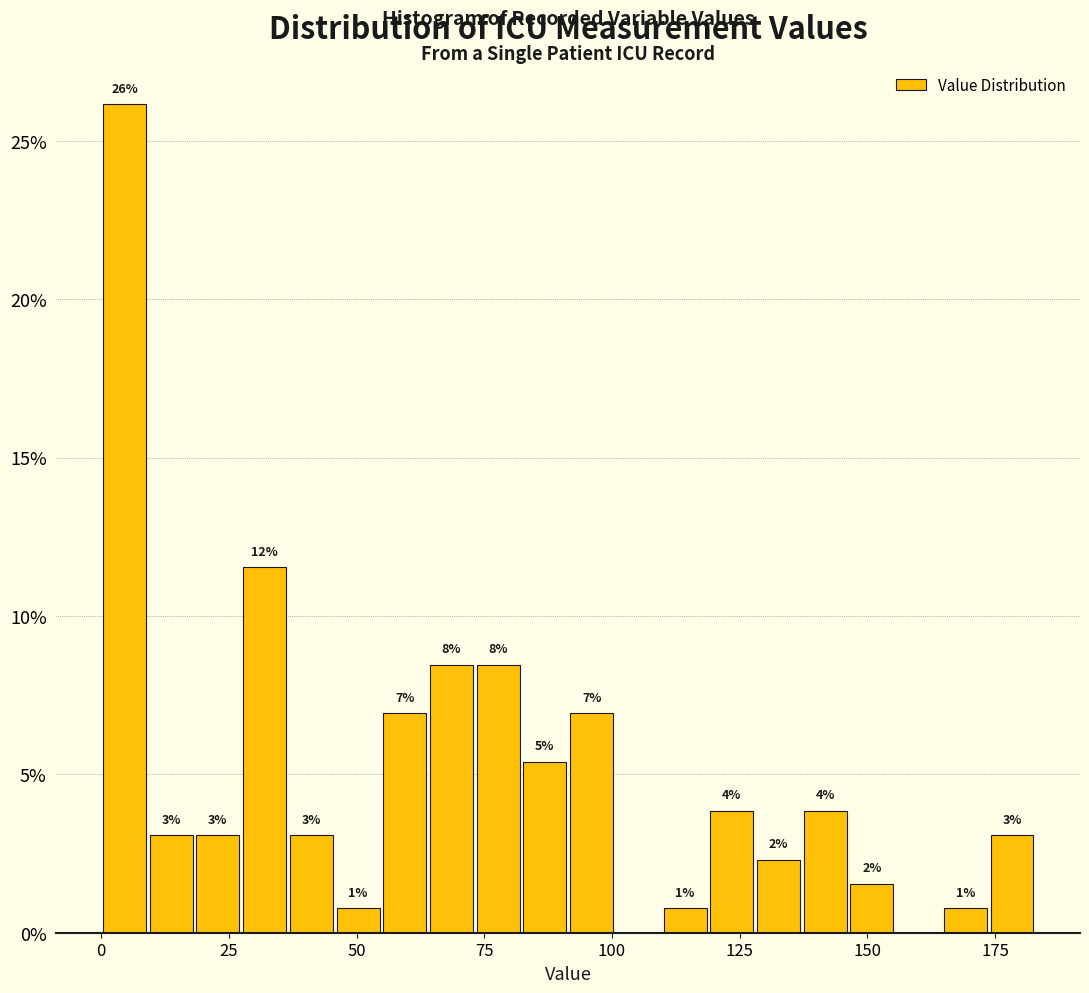

Around what value on the x-axis is the tallest bar? Give the approximate position of its centre, as read against the axis.

5